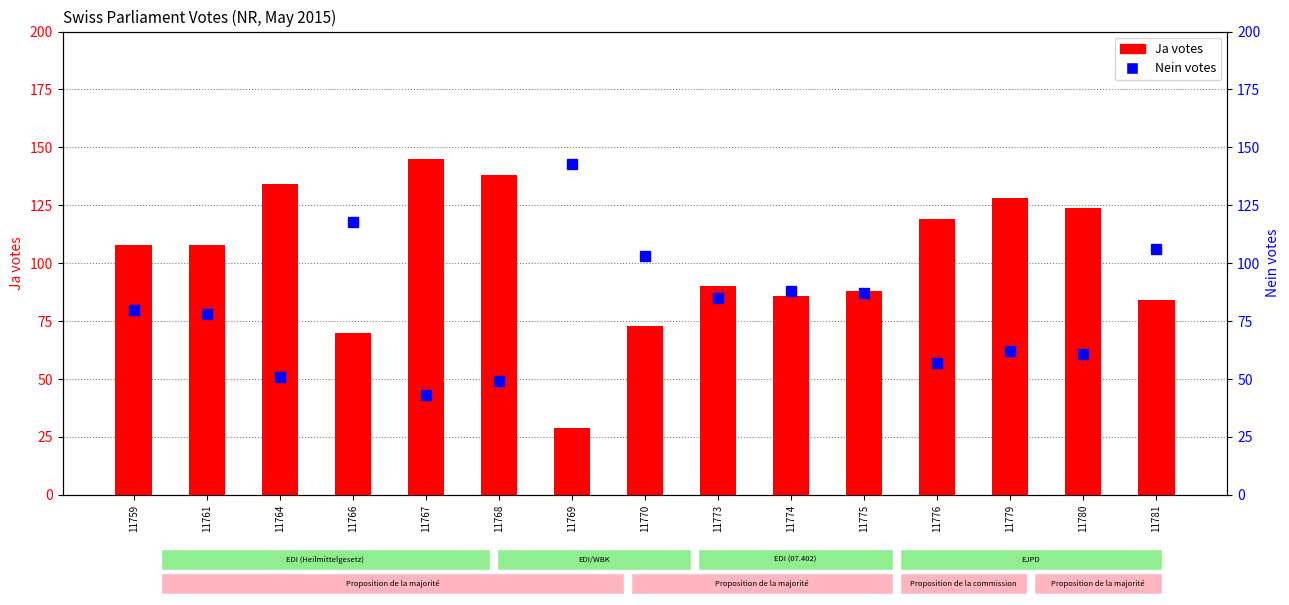

Is the value of Nein (No votes) at 11781 greater than the value of Ja (Yes votes) at 11774?

Yes